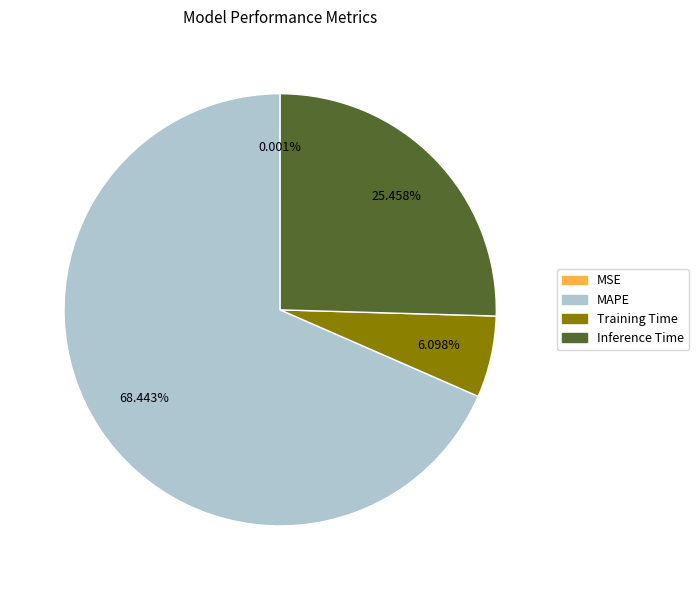

Is there any slice that represents more than half of the pie?

Yes